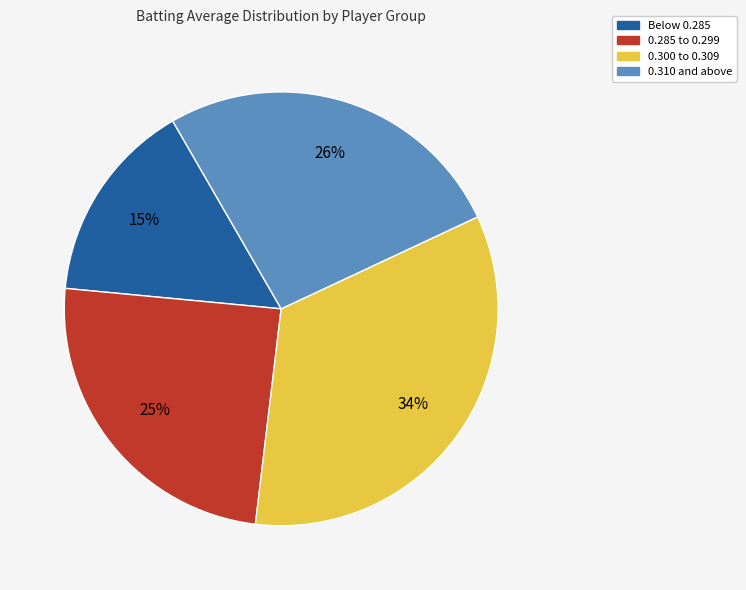

Is there any slice that represents more than half of the pie?

No